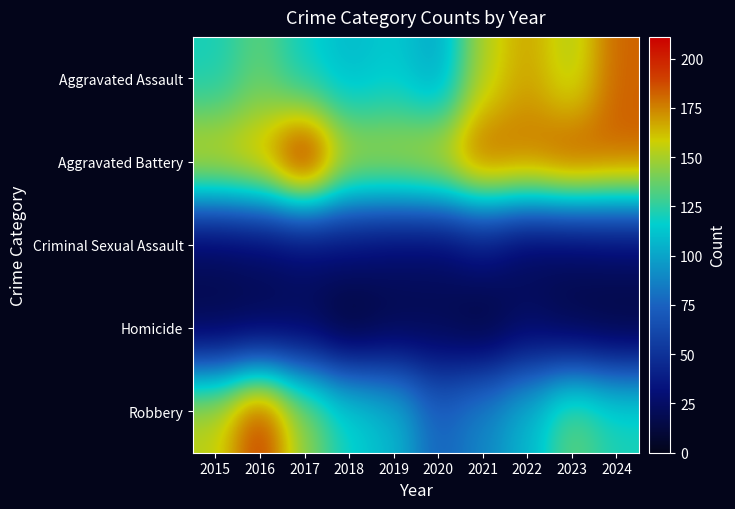

What is the difference between the highest and lowest values at 2017?

192